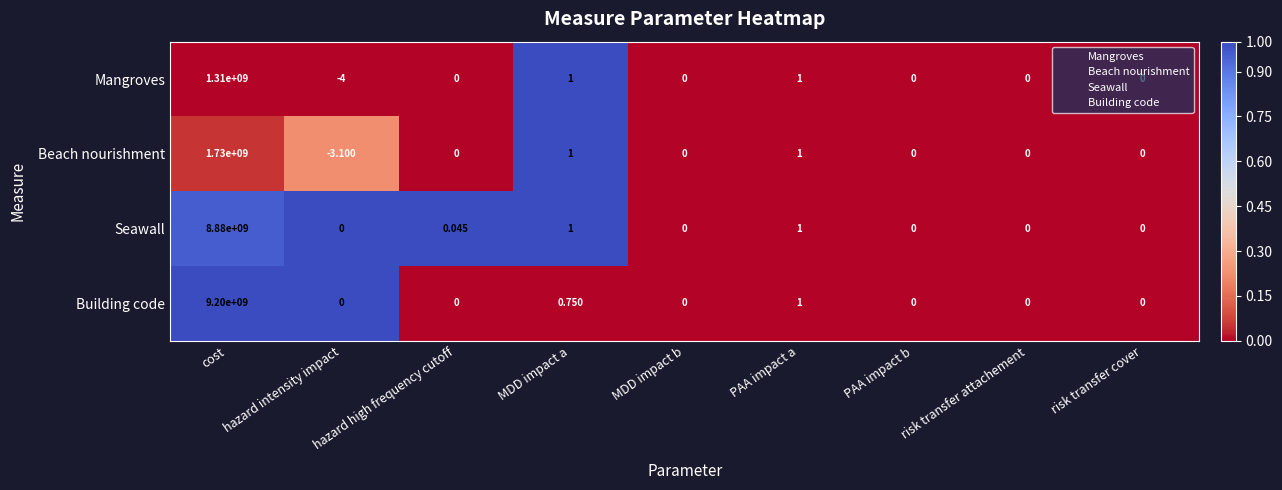

Which category has the highest value across all series?

cost